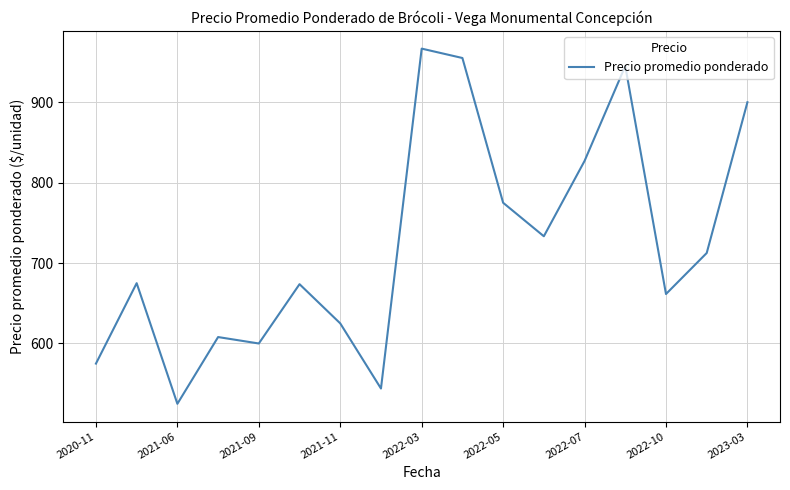

What is the smallest value displayed?

525.0